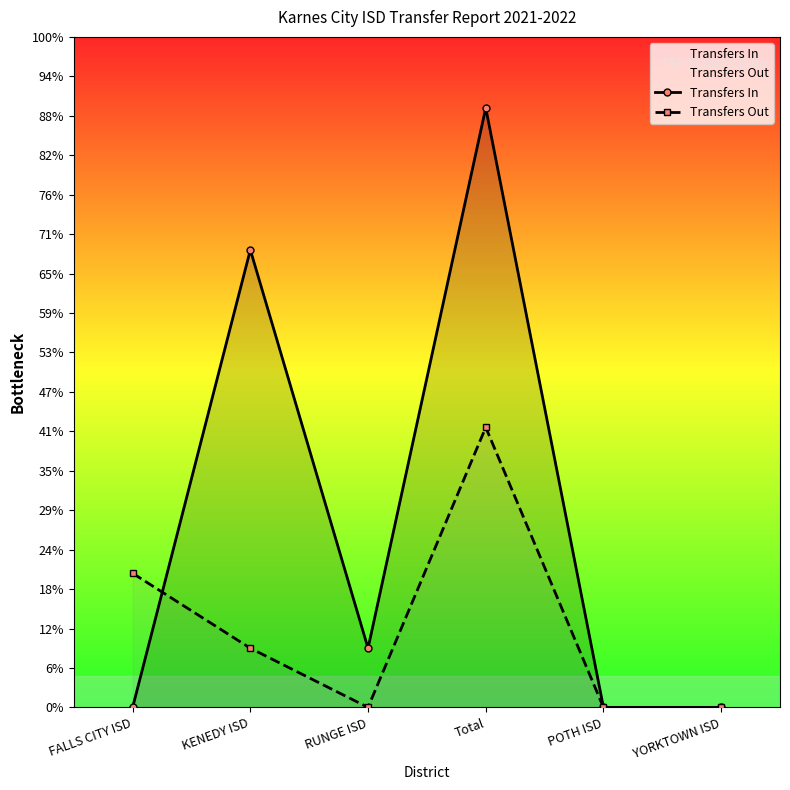

In Transfers In, how many points are lower than both neighbors (excluding endpoints)?

1